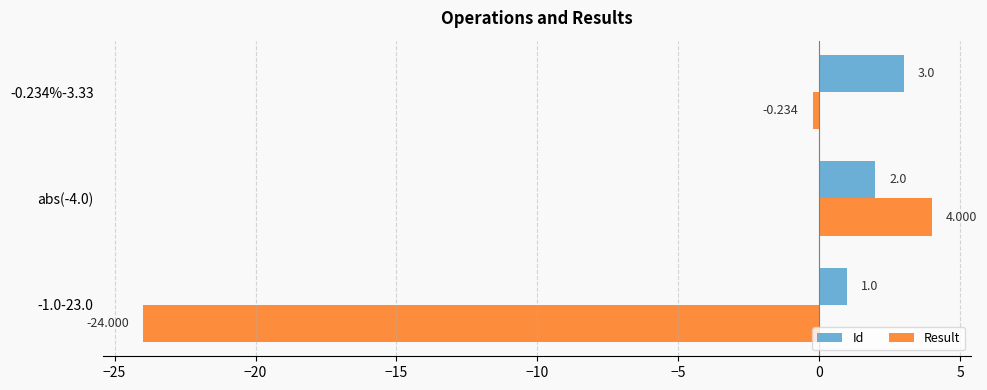

What are all the series names shown in the legend?

Id, Result